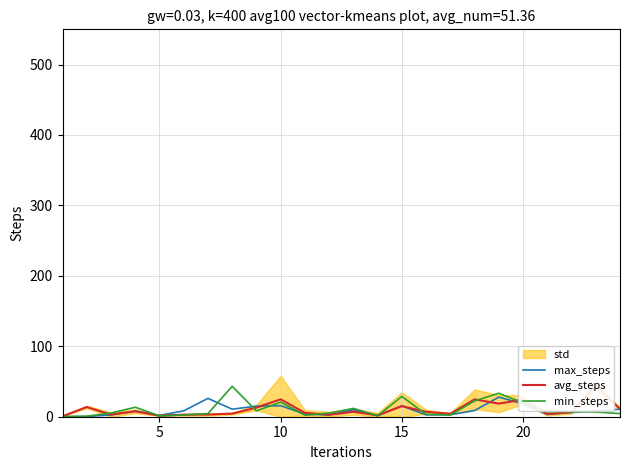

What is the maximum value for min_steps?

43.2